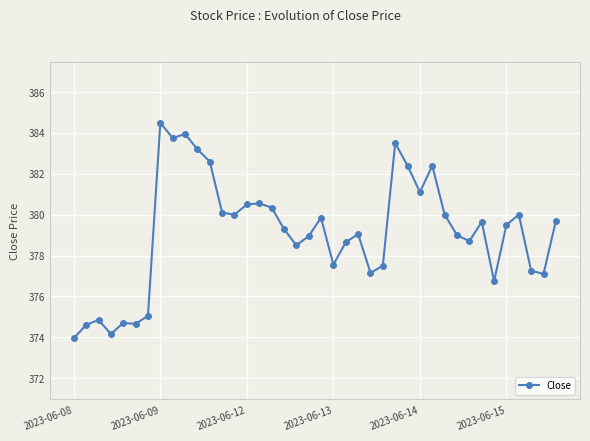

What is the greatest value displayed?

384.5